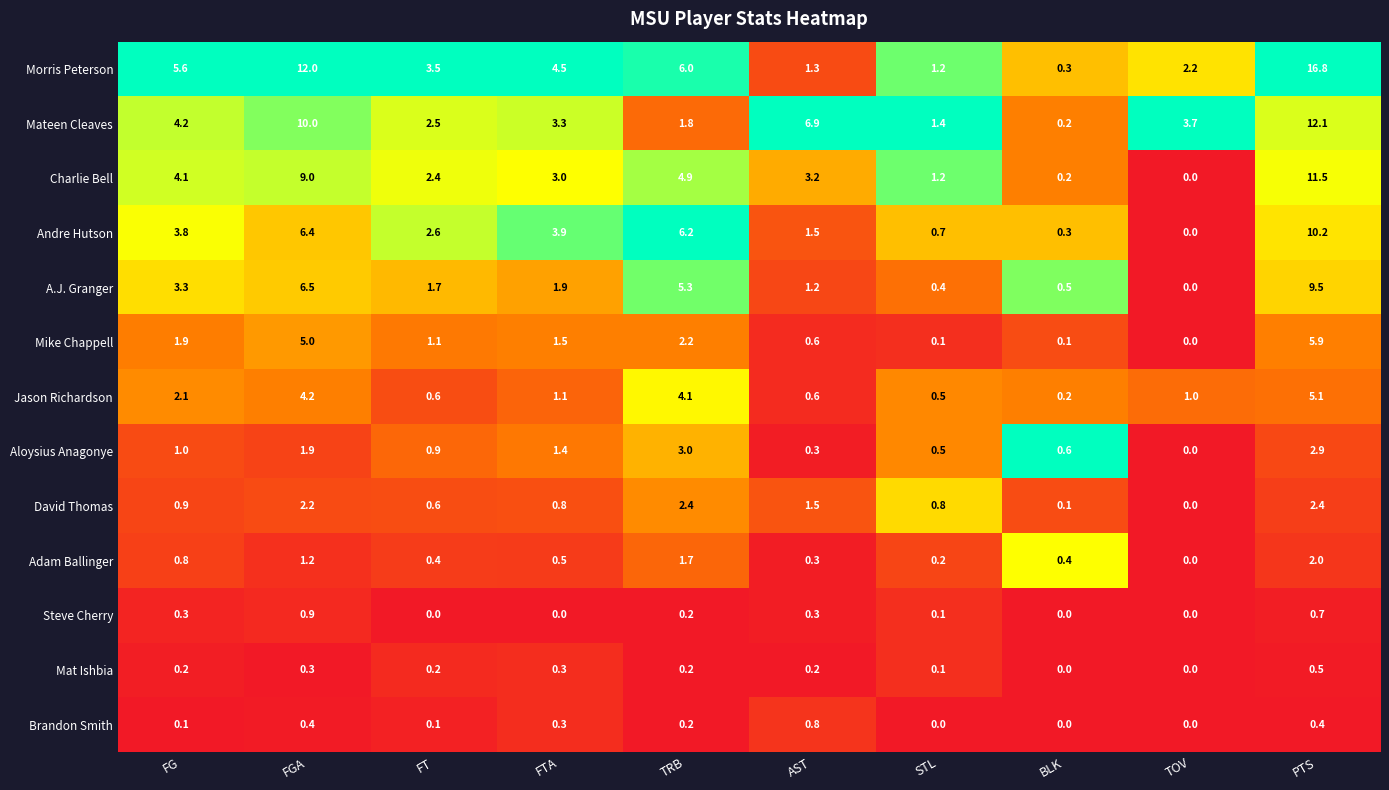

What is the difference between the Mateen Cleaves values at BLK and FT?

2.3